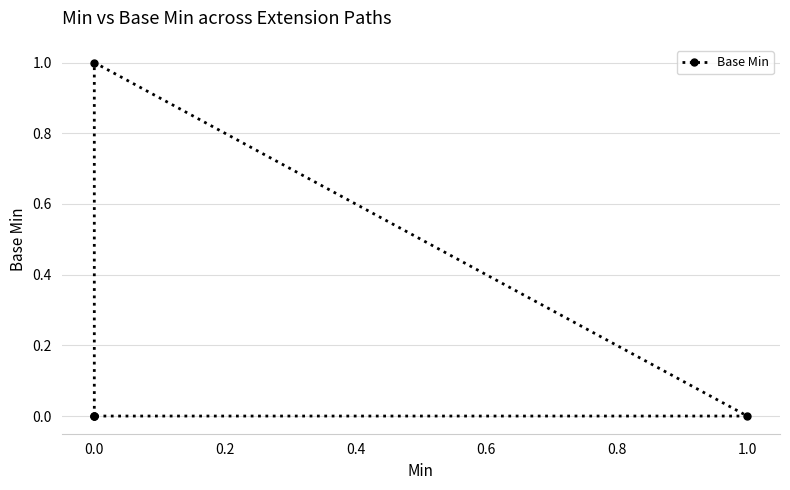

What is the difference between the maximum and minimum values?

1